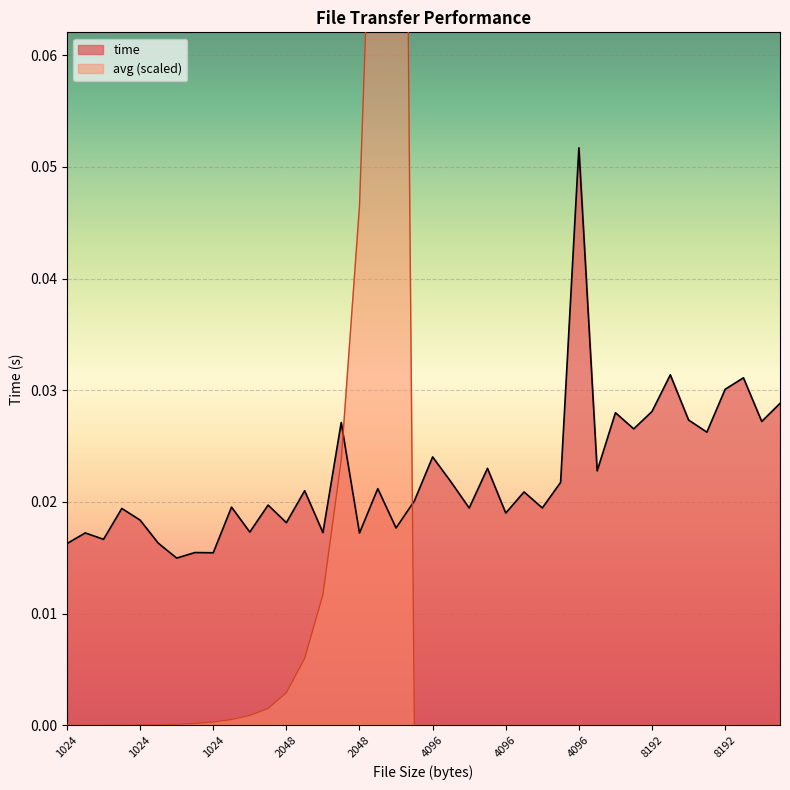

At which label does avg reach its minimum?

2048